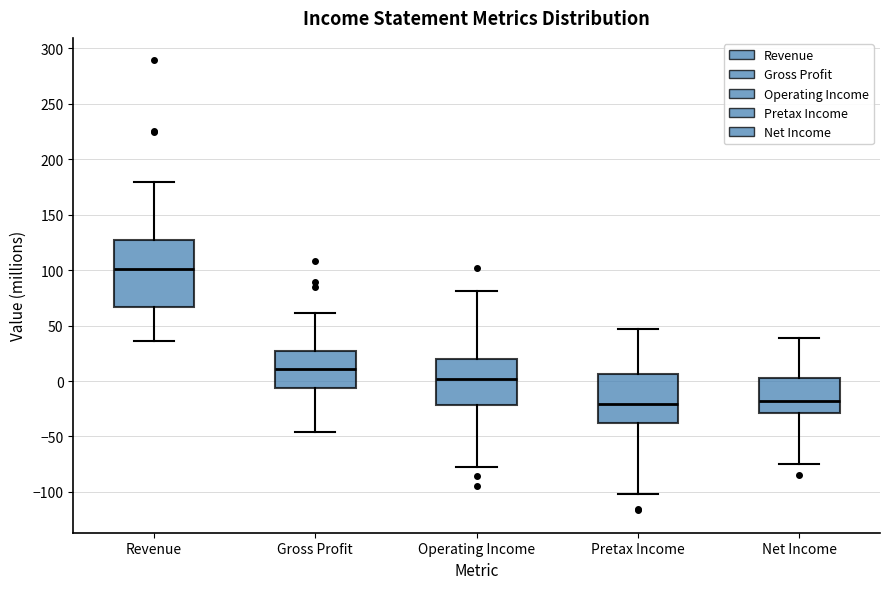

Reading left to right, transcribe this box plot: for each box, give where its median line is, the range the box spans, and where its two whiskers end, as read against the y-axis. The values are not printed on the chart, so give them approximately, as read against the axis.

Revenue: median 100, box 65 to 125, whiskers 35 to 180
Gross Profit: median 10, box -5 to 25, whiskers -45 to 60
Operating Income: median 0, box -20 to 20, whiskers -80 to 80
Pretax Income: median -20, box -40 to 5, whiskers -100 to 45
Net Income: median -20, box -30 to 5, whiskers -75 to 40